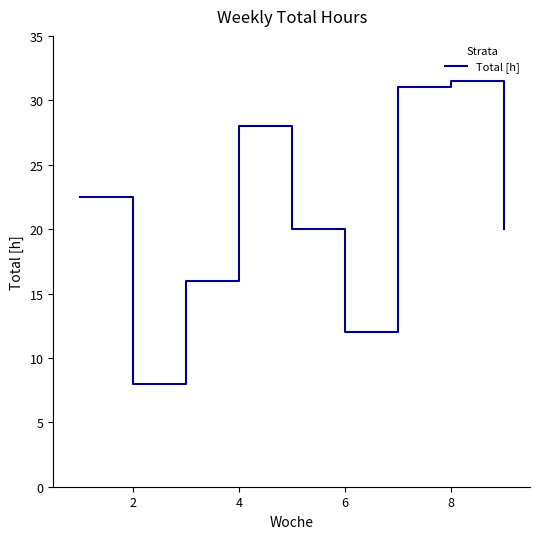

Is this an area chart (filled region under the line)?

No